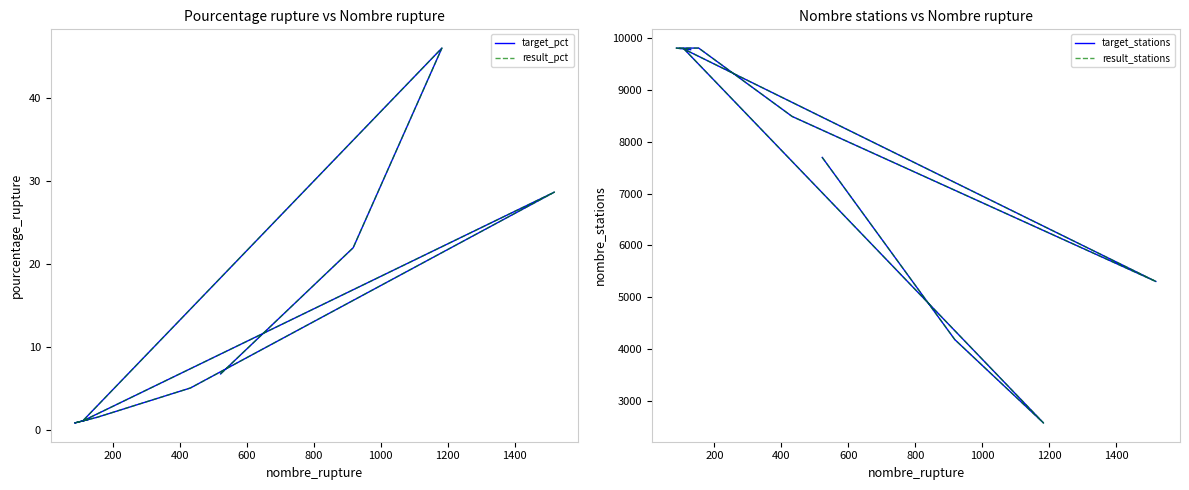

What is the smallest value displayed?

0.9